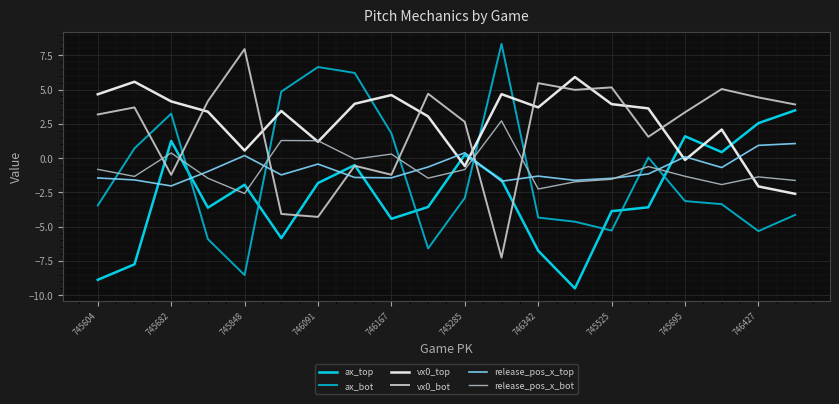

How many values in the release_pos_x_bot series exceed -1?

9